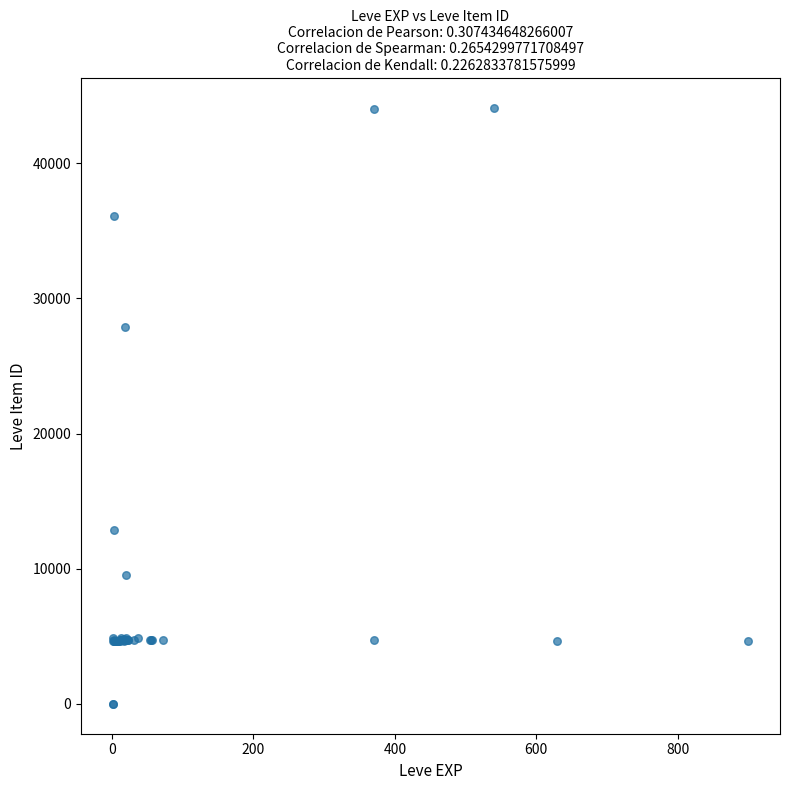

What Y value in the scatter plot is closest to 22048?

27884